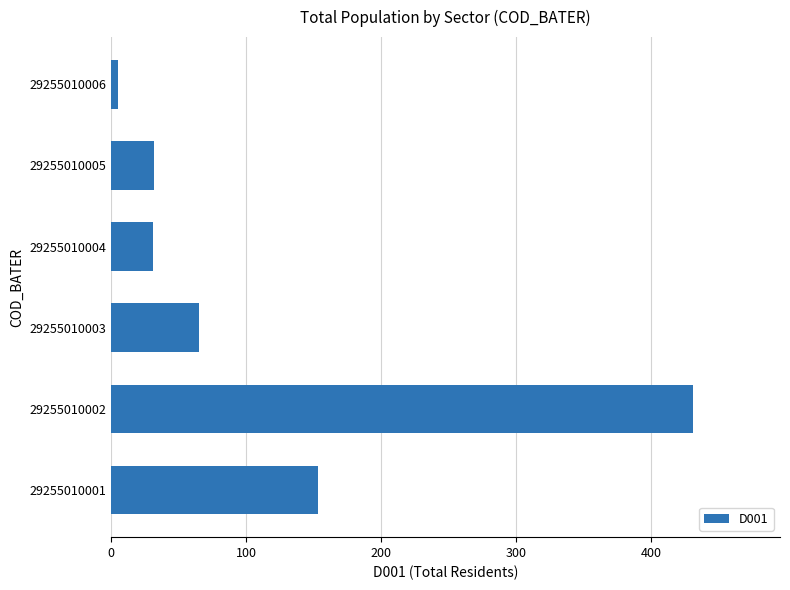

Is it true that the value at 29255010001 is 153?

True